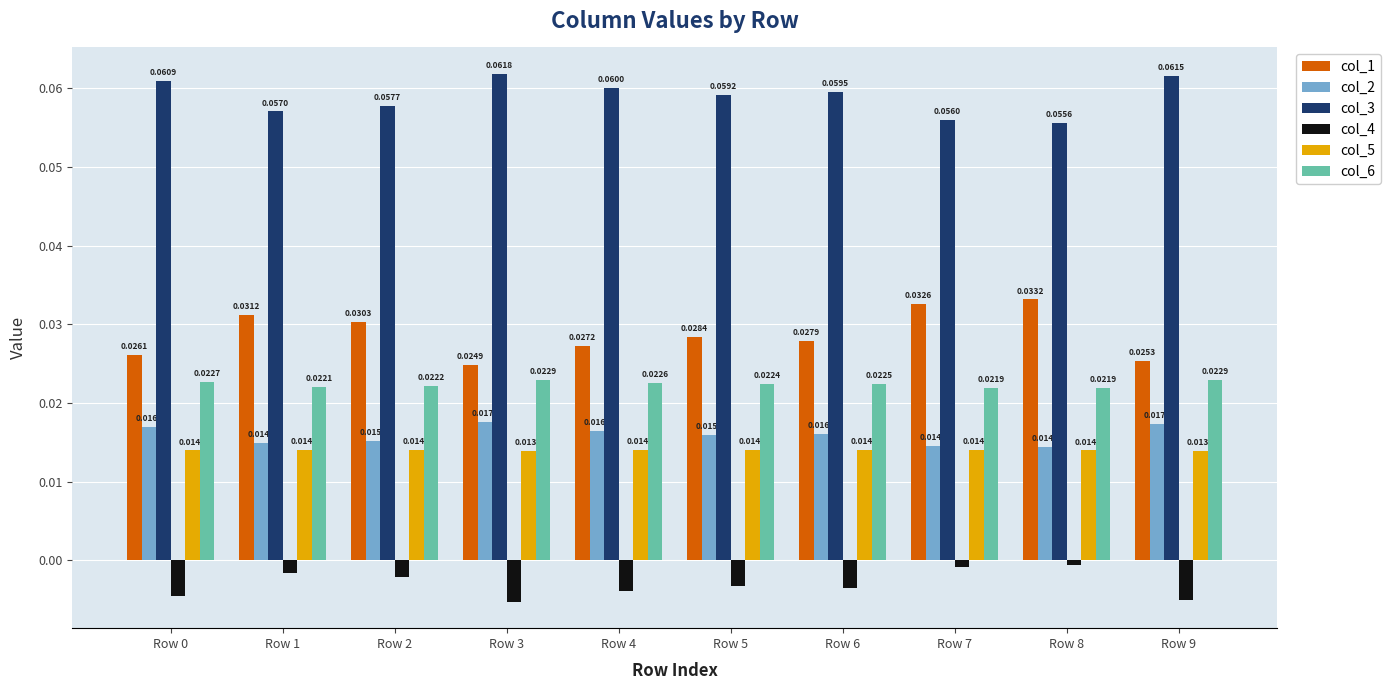

Where is col_4 nearest to the value 0?

Row 8